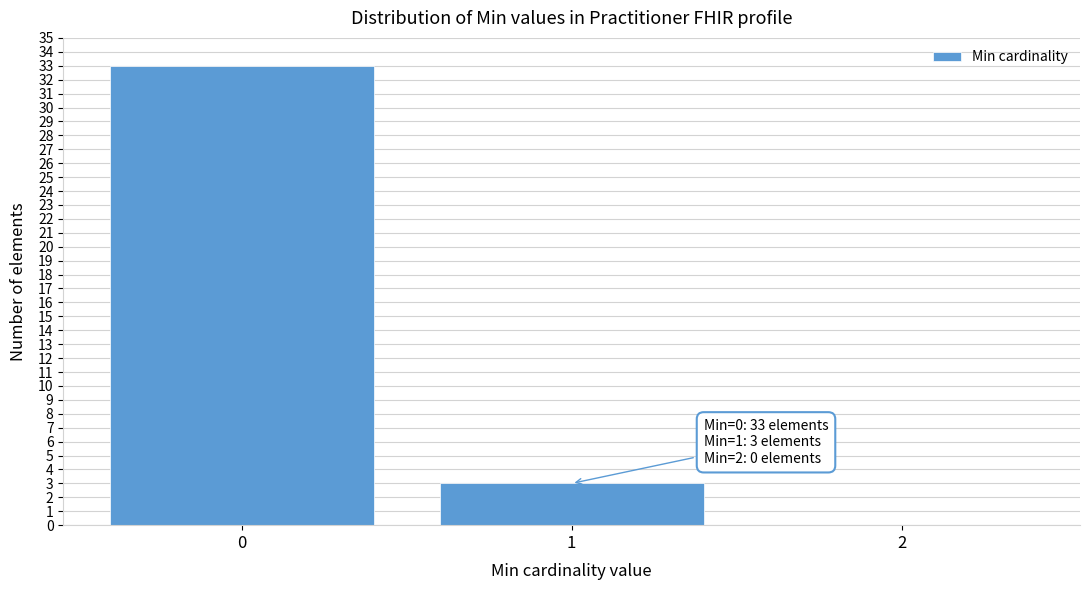

Over which range of the x-axis is the bar tallest?

-0.5 to 0.5